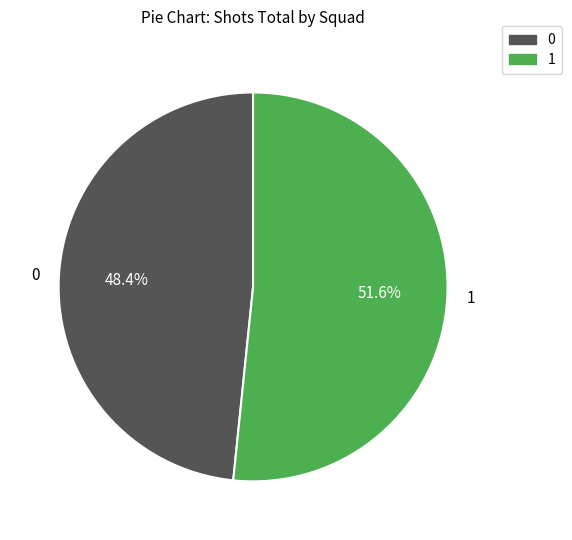

Is there any slice that represents more than half of the pie?

Yes